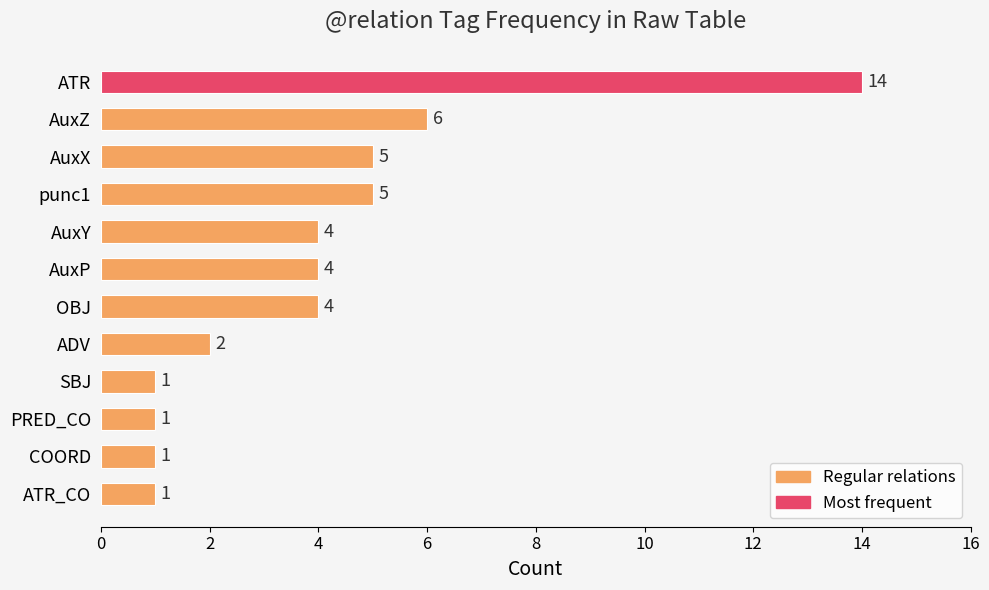

What value does the data have at AuxX, to the nearest 5?

5